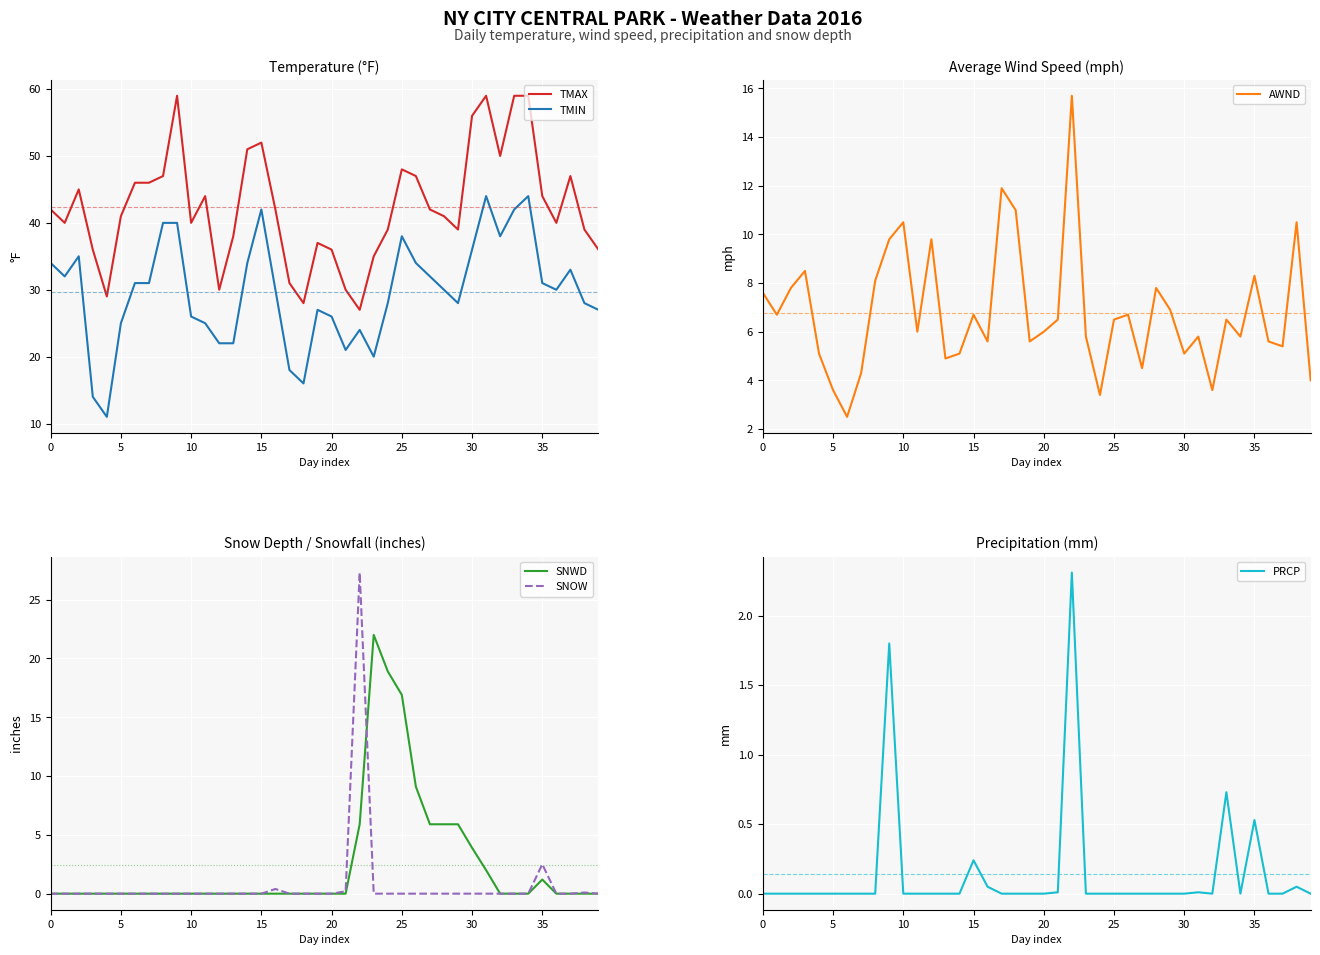

What is the label of the 5th point from the right?

35